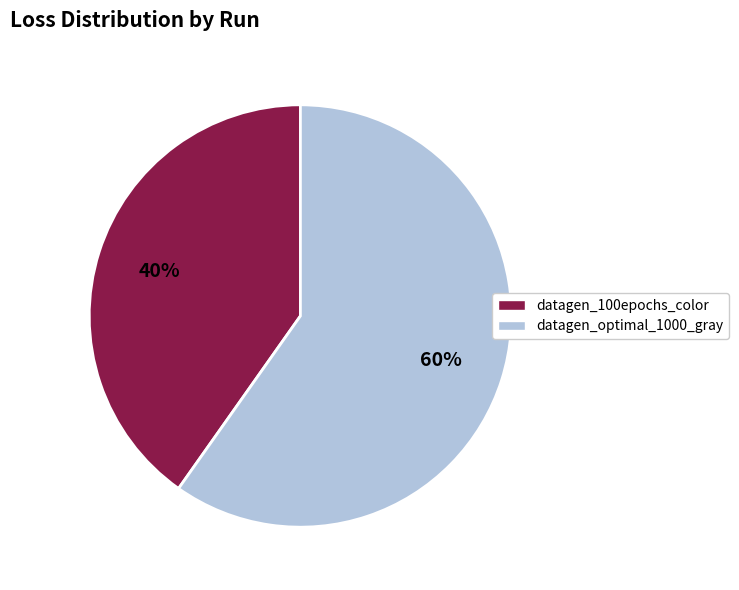

Which category accounts for the majority?

datagen_optimal_1000_gray